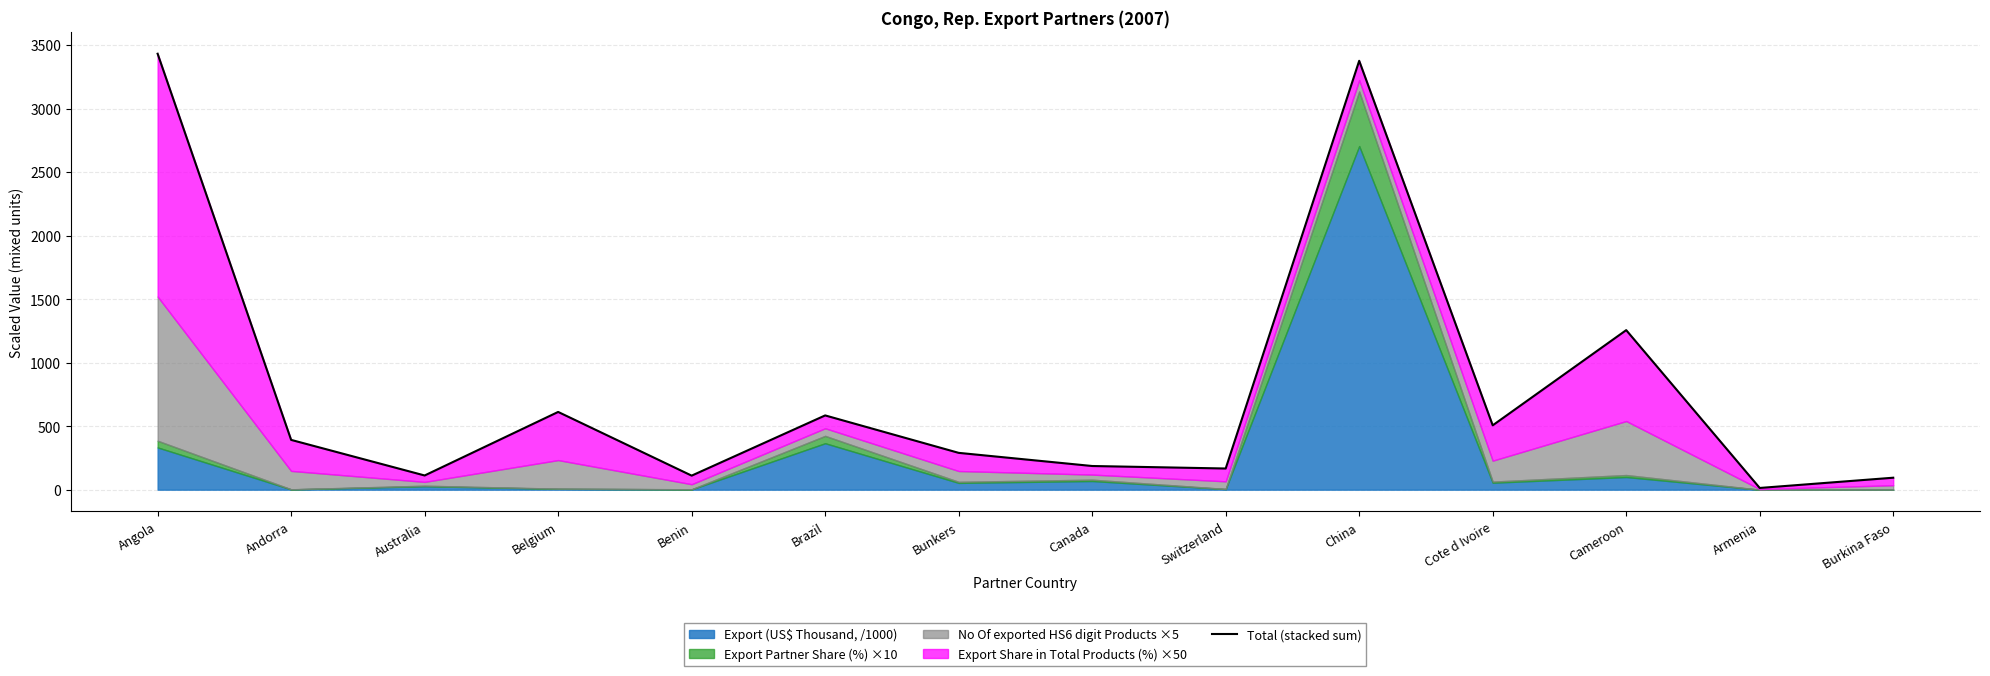

What is the value of the 6th point from the left?

584.5